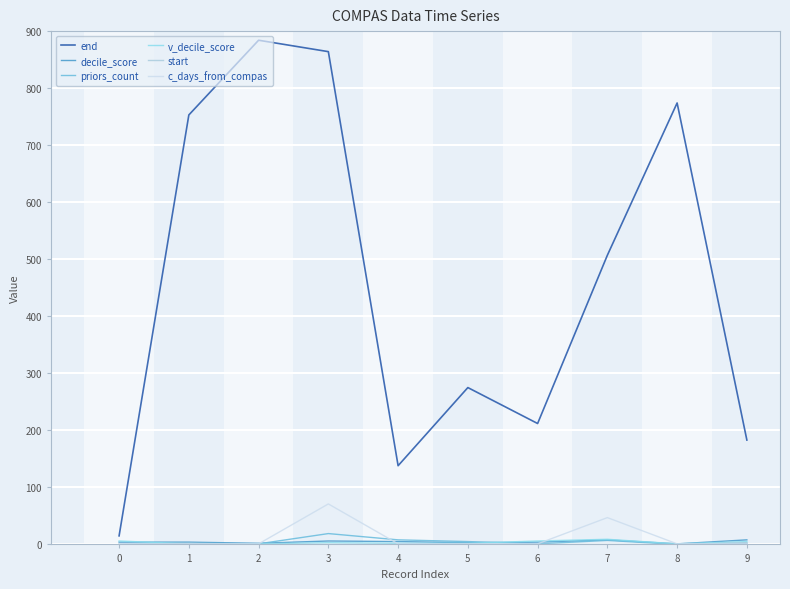

True or false: c_days_from_compas has more than 1 points higher than both neighbors.

True